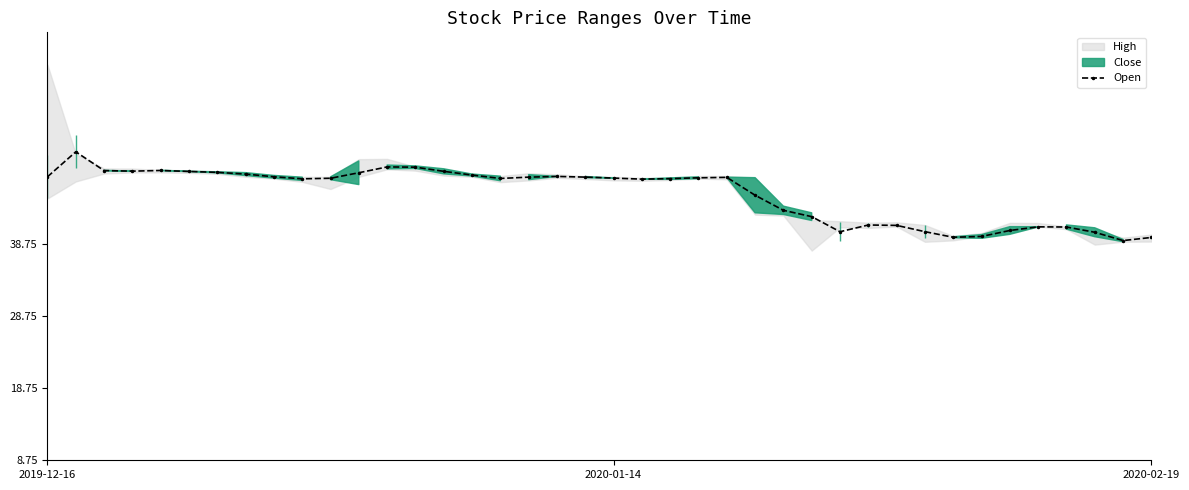

How many points are lower than both their immediate neighbors (excluding endpoints)?

7